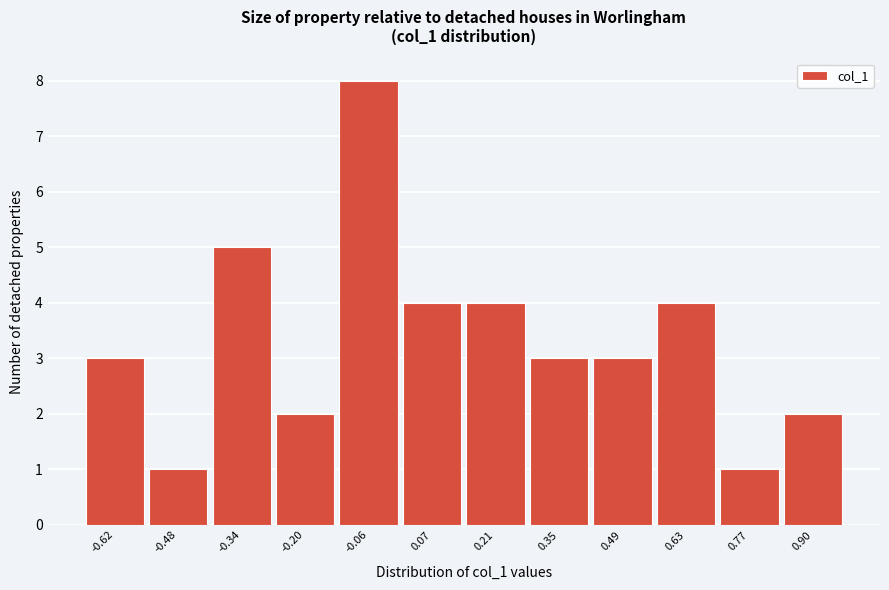

Reading left to right, transcribe this chart: for each bar, give the range it covers on the x-axis and its height. Neither the bar edges nor the heights are printed on the chart, so give them approximately, as read against the axes.

-0.68 to -0.54: 3
-0.54 to -0.40: 1
-0.40 to -0.26: 5
-0.26 to -0.12: 2
-0.12 to 0.02: 8
0.02 to 0.14: 4
0.14 to 0.28: 4
0.28 to 0.42: 3
0.42 to 0.56: 3
0.56 to 0.70: 4
0.70 to 0.84: 1
0.84 to 0.98: 2